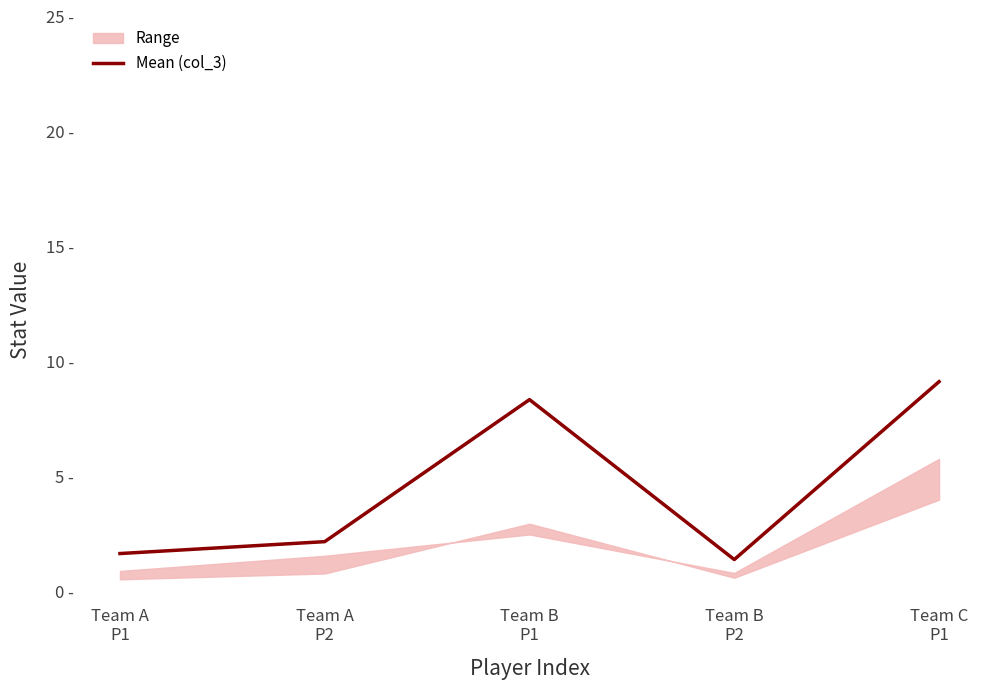

Rank the categories by value from highest to lowest.

Team C
P1, Team B
P1, Team A
P2, Team A
P1, Team B
P2